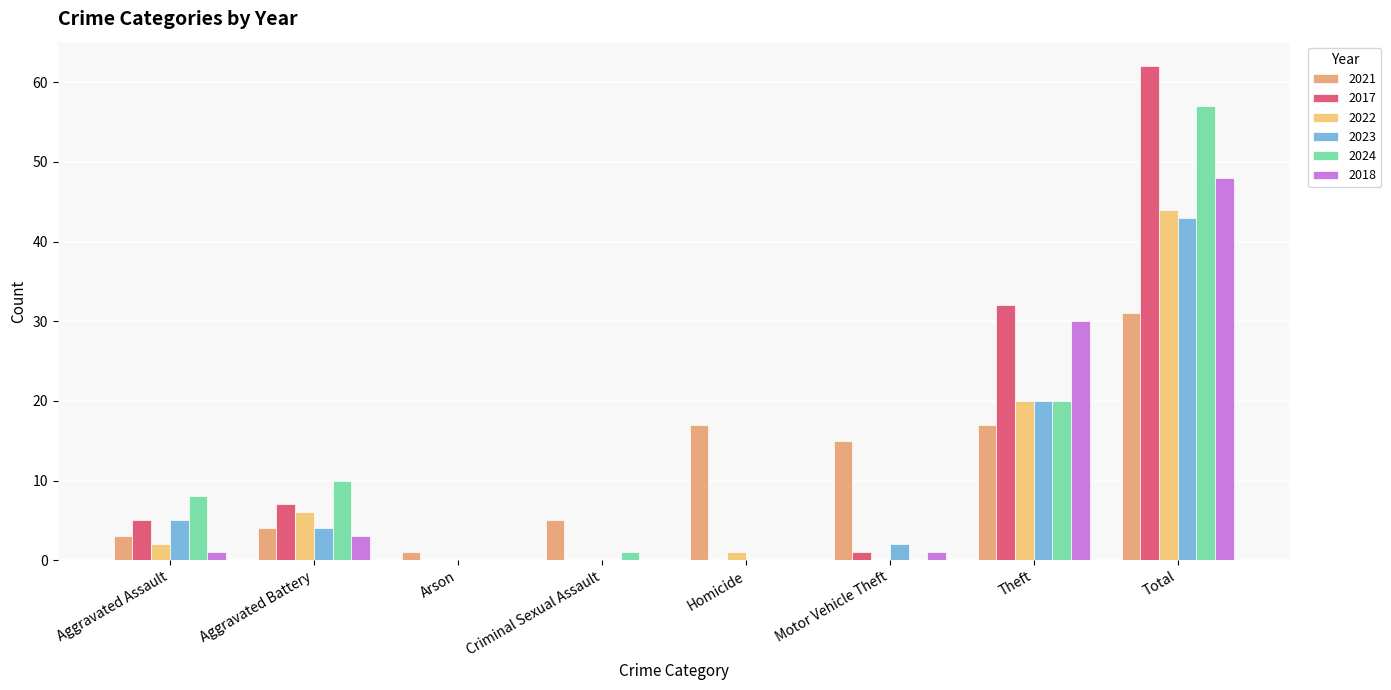

The 2022 series shows 0 at Motor Vehicle Theft. True or false?

True